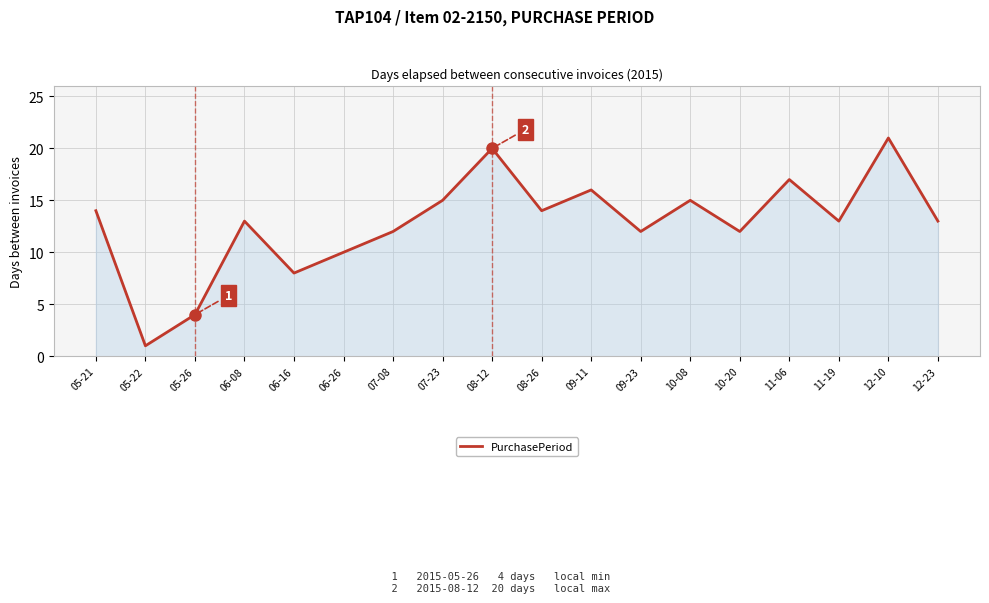

What is the ratio of the value at 06-08 to the value at 10-20?

1.1